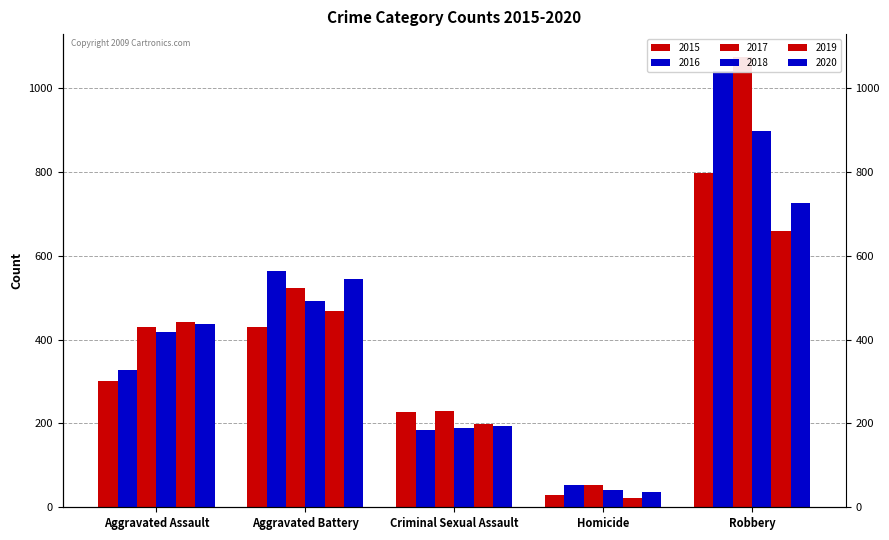

What is the total value across all series at Criminal Sexual Assault?

1224